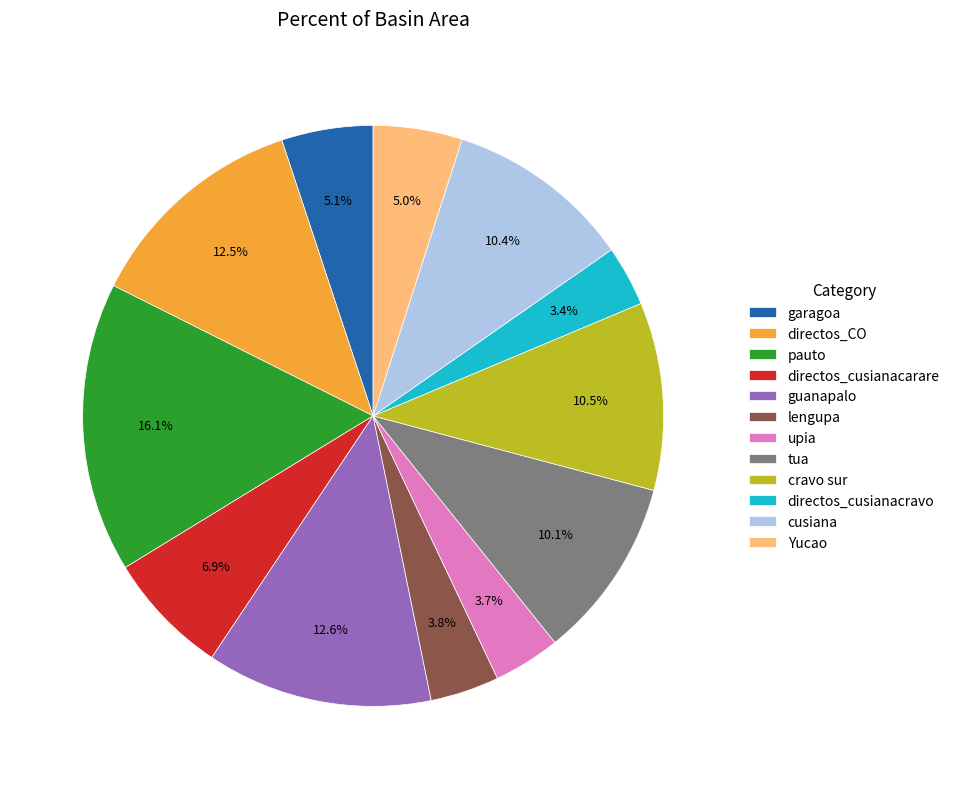

The tua slice represents 10% of the pie. True or false?

True